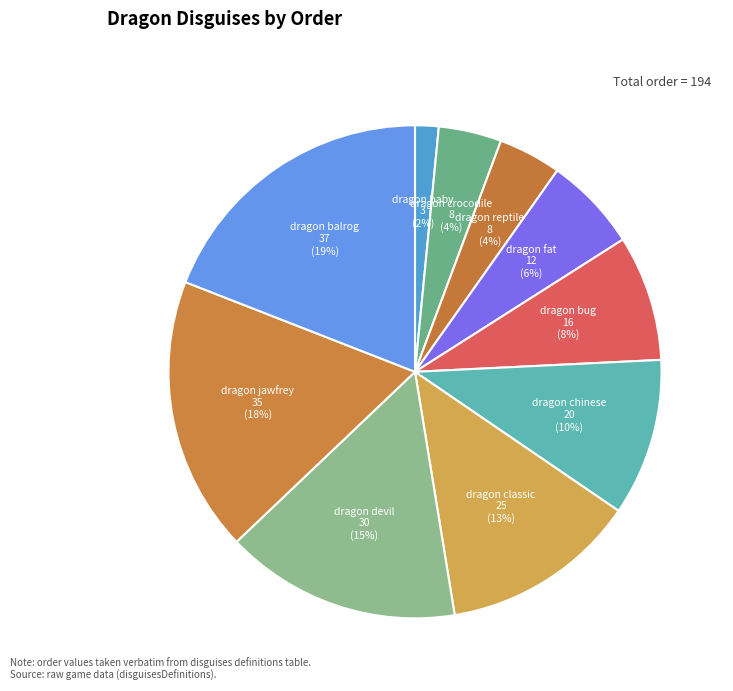

How many slices are in this pie chart?

10